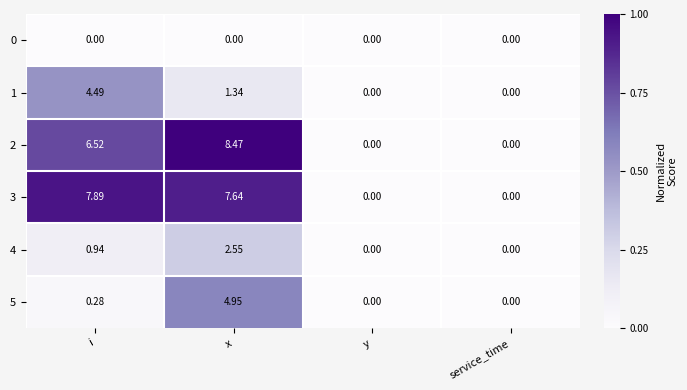

At which label does 5 reach its peak?

x